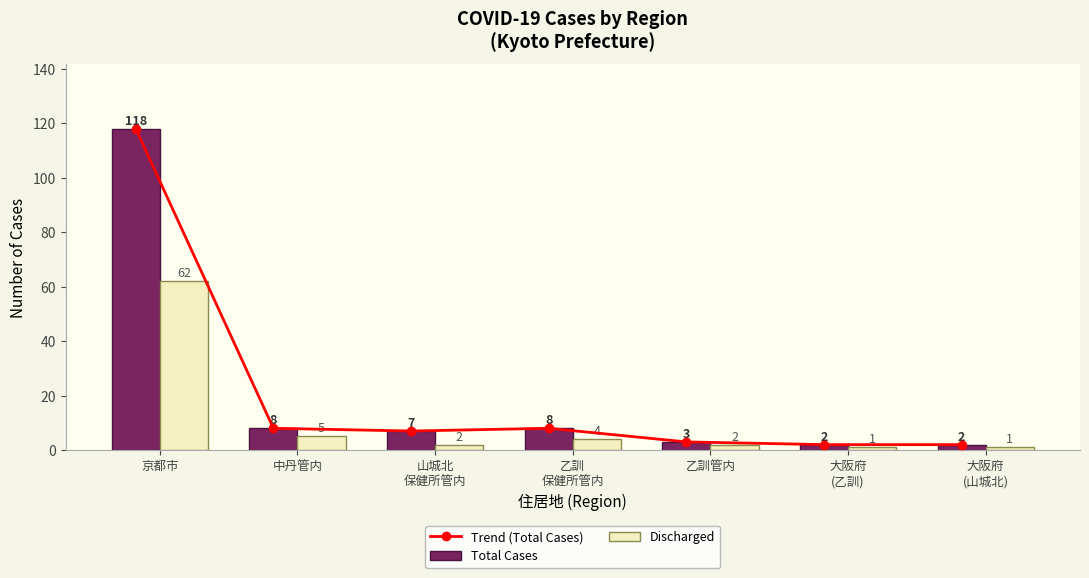

Which has a higher value, 大阪府
(山城北) or 山城北
保健所管内?

山城北
保健所管内